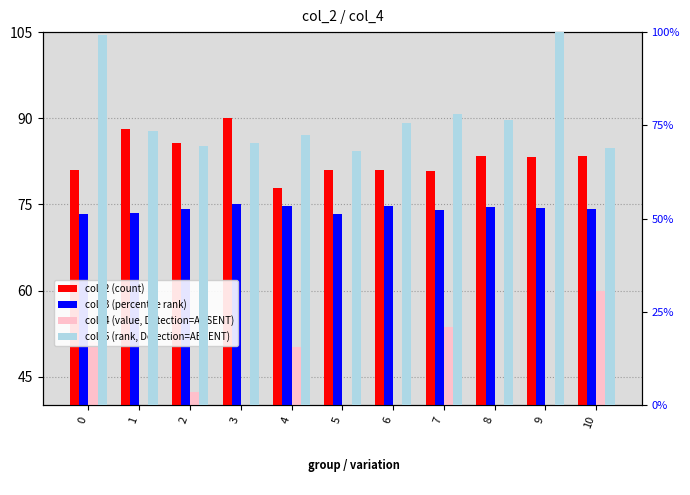

What is the sum of the col_4 (value, Detection=ABSENT) values at 4 and 8?

67.7